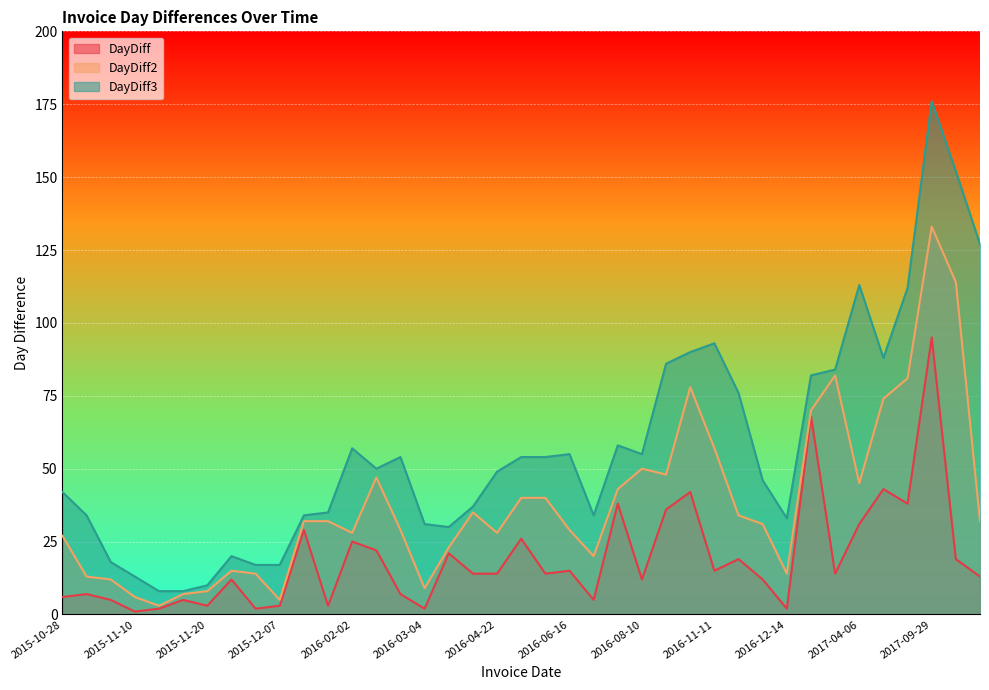

What is the total value across all series at 2015-11-17?

20